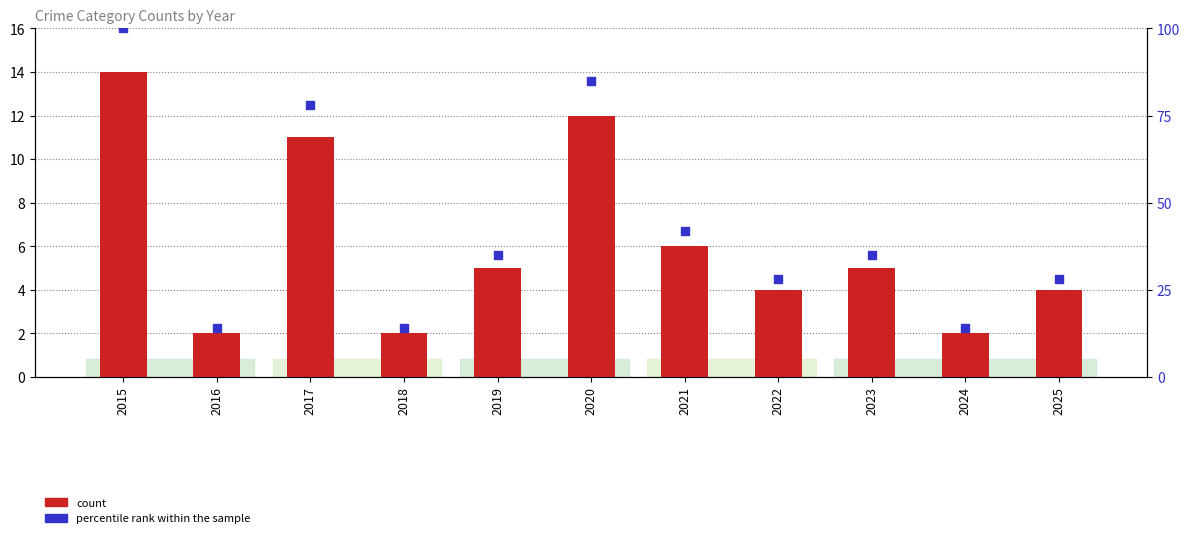

At how many categories does at least one series exceed 78?

2